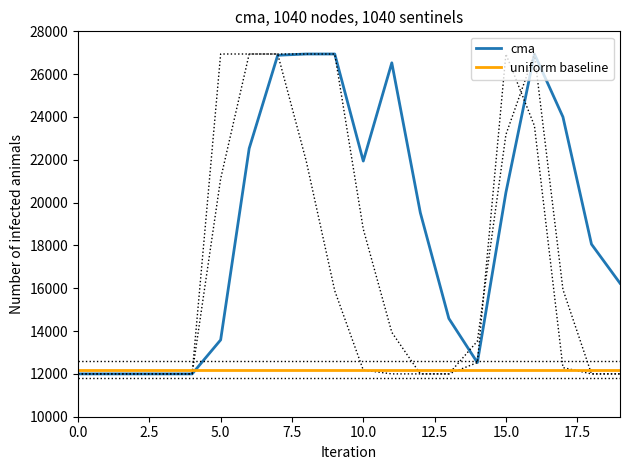

Which series ends up on top after the final intersection of uniform baseline and cma?

cma